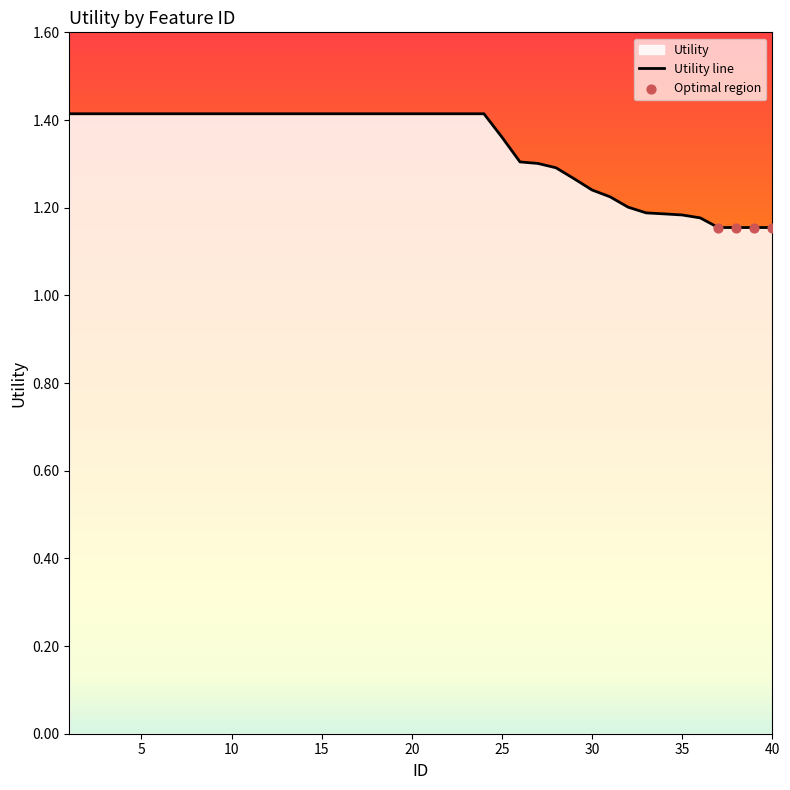

What is the ratio of the value at 15 to the value at 19?

1.0